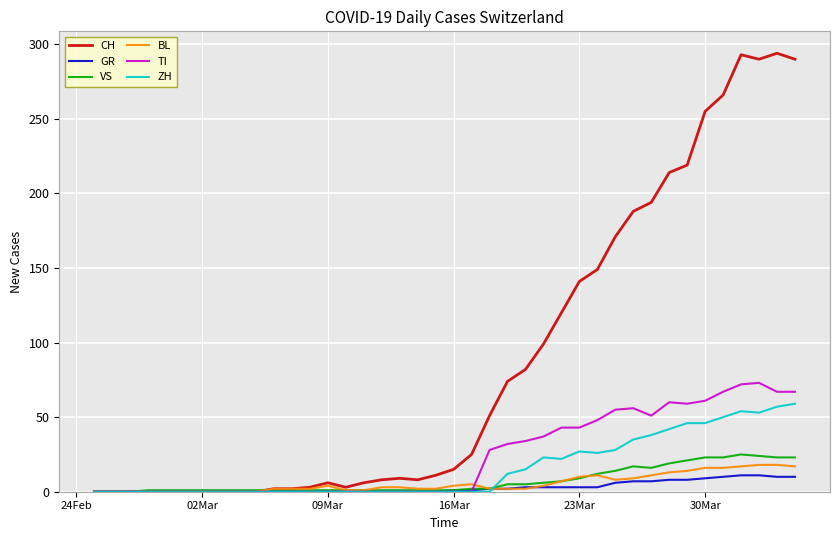

True or false: BL has more than 2 interior local peaks.

True